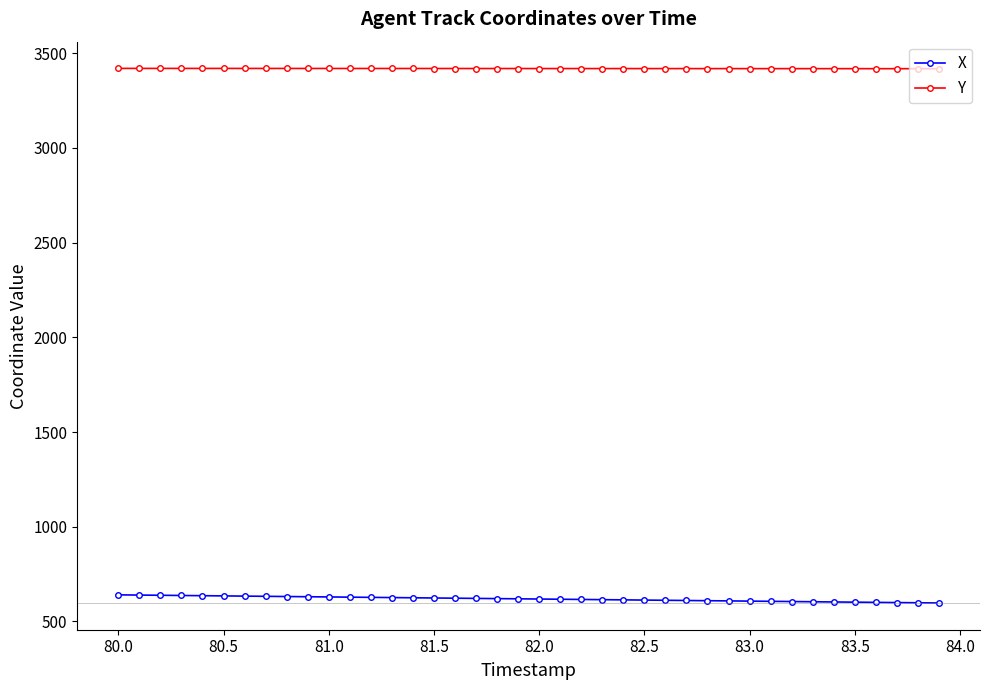

List the series in order of their overall mean, lowest first.

X, Y